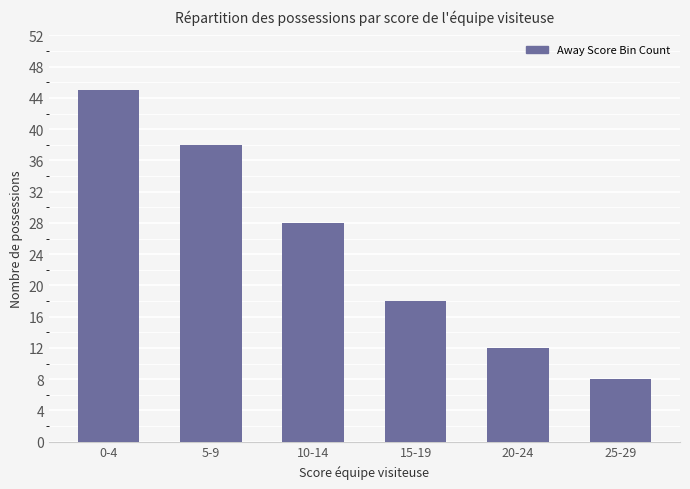

What is the minimum value shown in the chart?

8